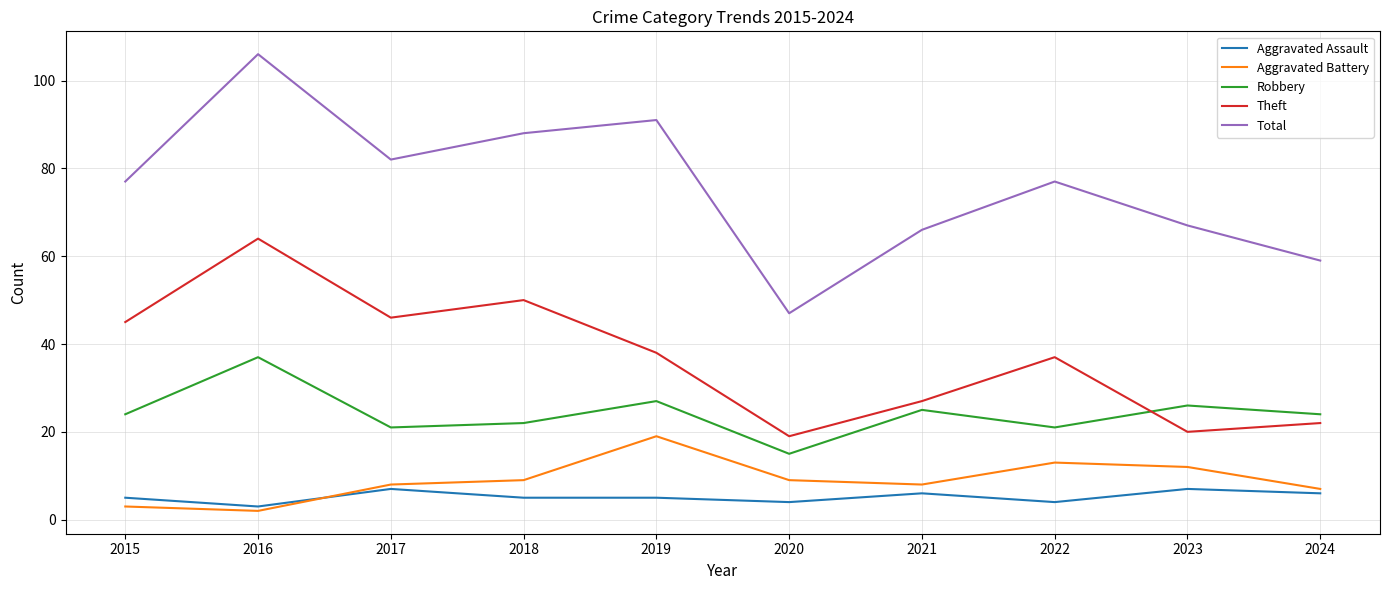

What is the greatest value displayed?

106